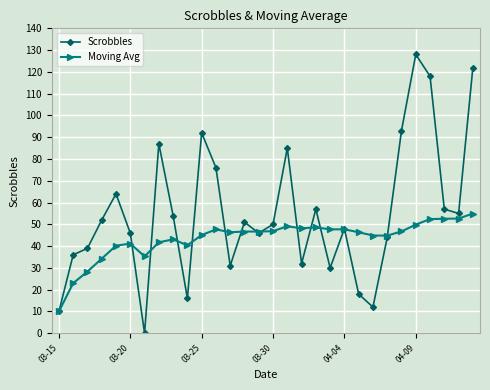

Rank the series by their maximum value, from highest to lowest.

Scrobbles, Moving Avg